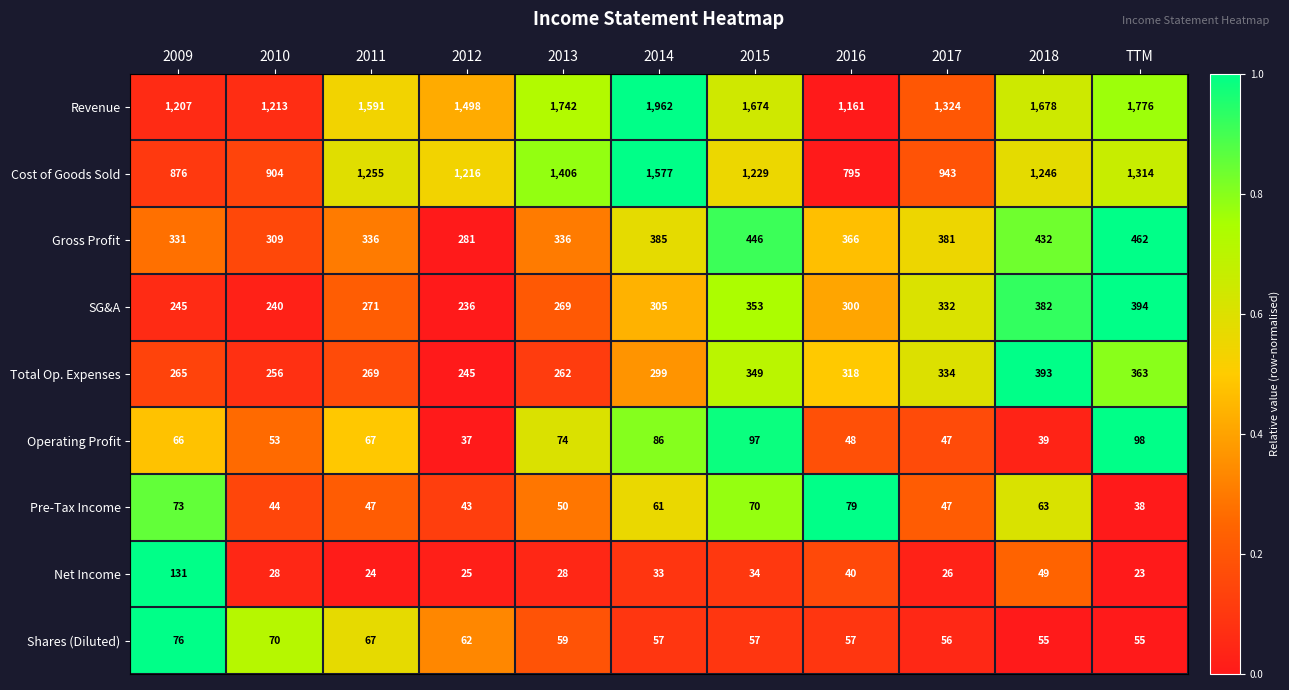

Rank the series at 2014 from highest to lowest value.

Revenue, Cost of Goods Sold, Gross Profit, SG&A, Total Op. Expenses, Operating Profit, Pre-Tax Income, Shares (Diluted), Net Income